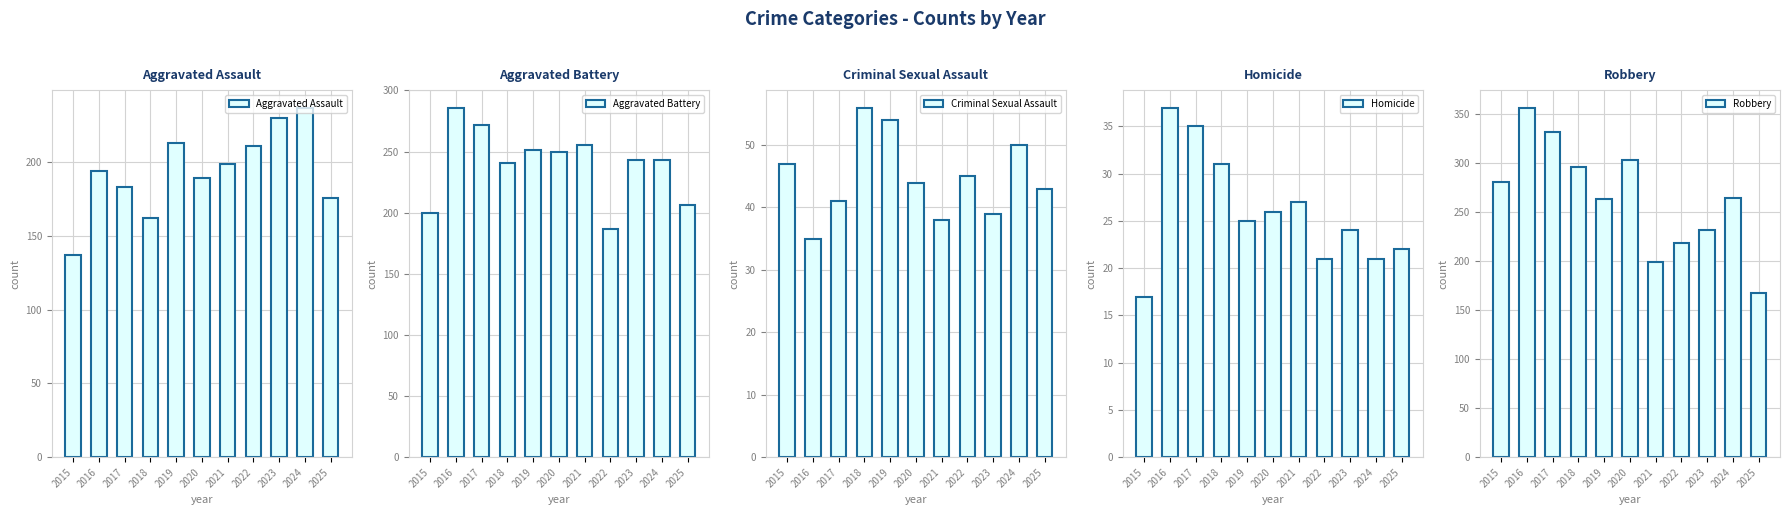

Rank the series by their maximum value, from lowest to highest.

Homicide, Criminal Sexual Assault, Aggravated Assault, Aggravated Battery, Robbery